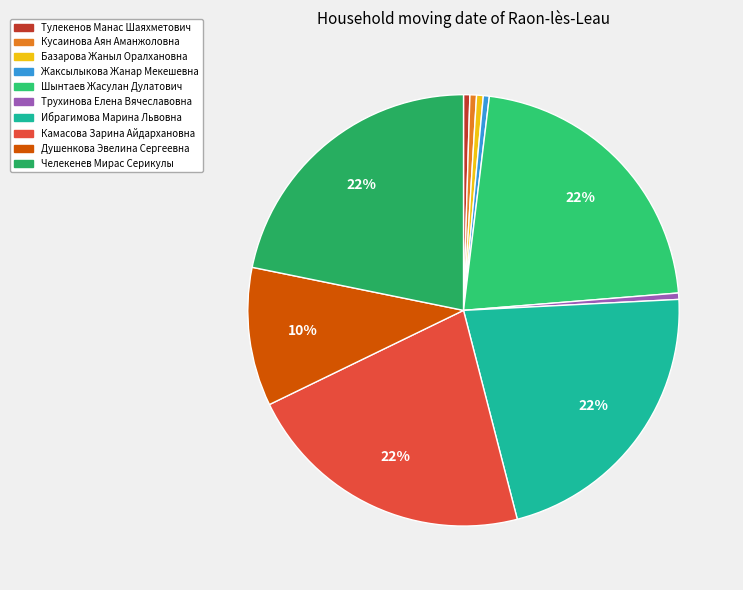

What is the ratio of the value at Базарова Жаныл Оралхановна to the value at Трухинова Елена Вячеславовна?

1.0